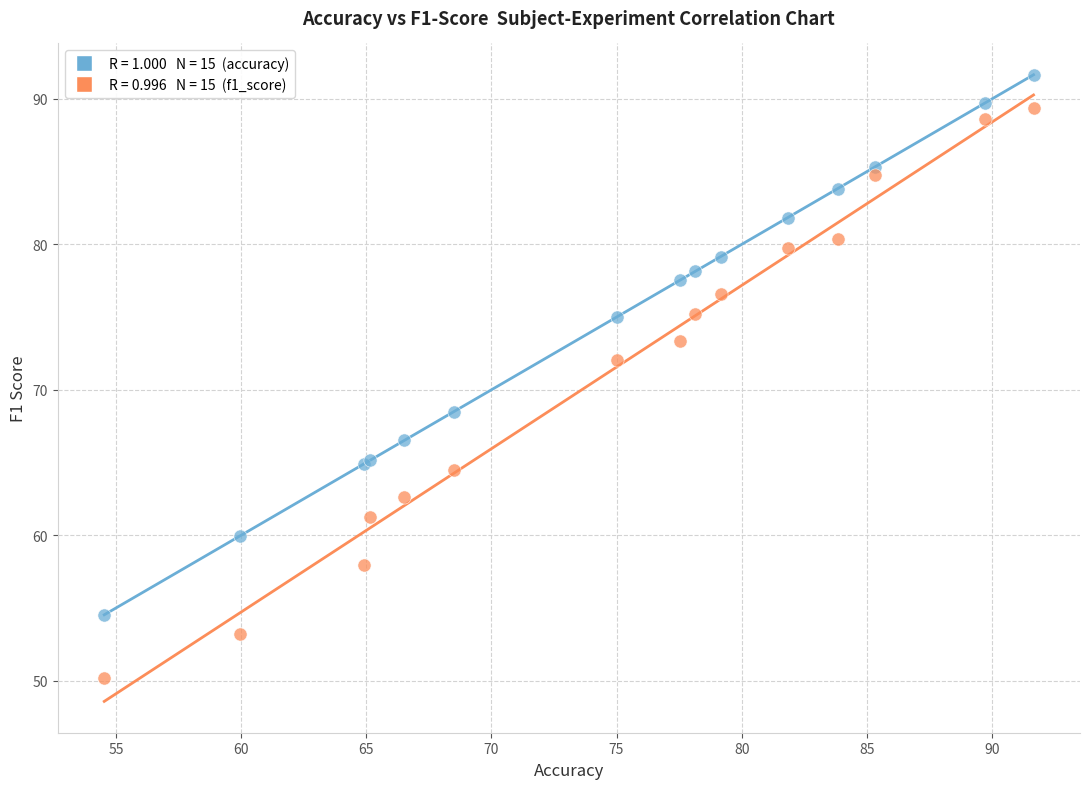

Across all series, what Y value is closest to 70?

68.5